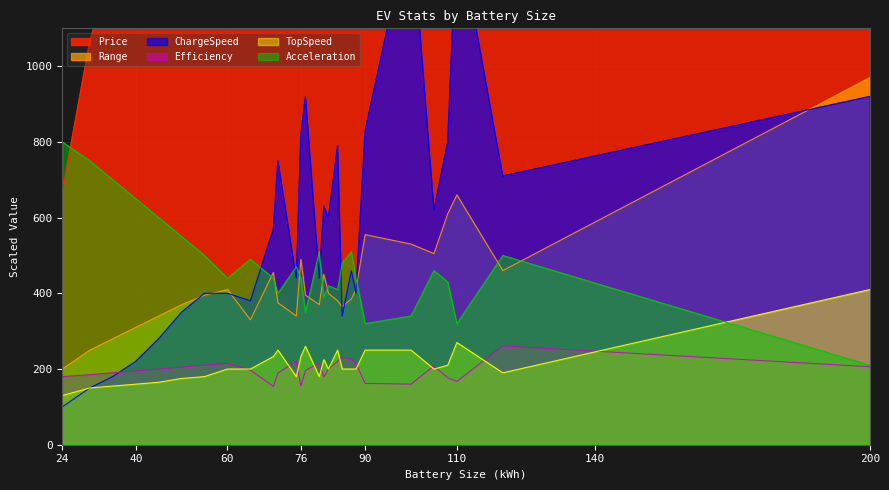

Is the value of Range at 24 greater than the value of TopSpeed at 70?

No